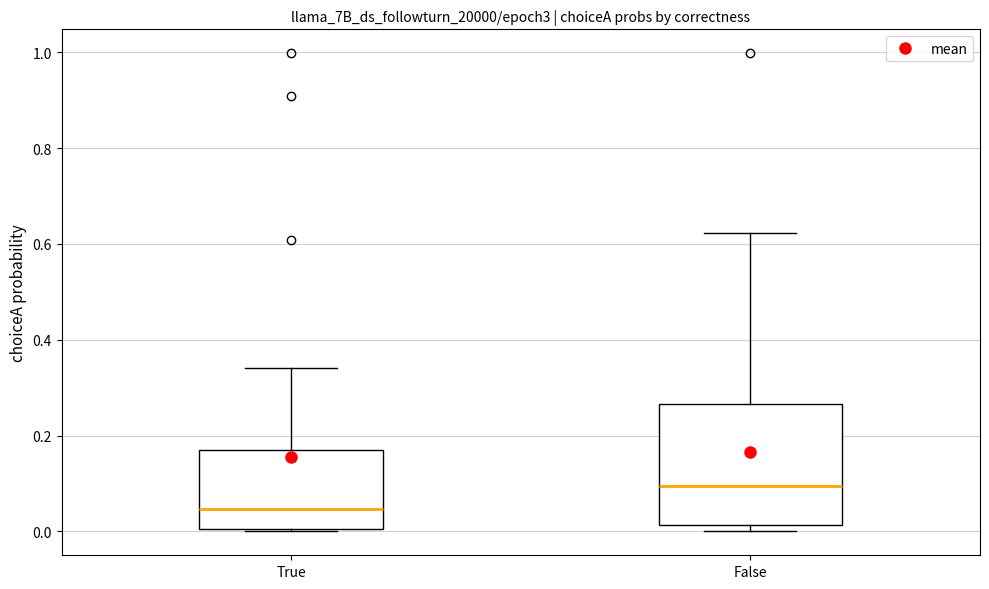

Reading left to right, transcribe this box plot: for each box, give where its median line is, the range the box spans, and where its two whiskers end, as read against the y-axis. The values are not printed on the chart, so give them approximately, as read against the axis.

True: median 0.04, box 0.00 to 0.16, whiskers 0.00 to 0.34
False: median 0.10, box 0.02 to 0.26, whiskers 0.00 to 0.62